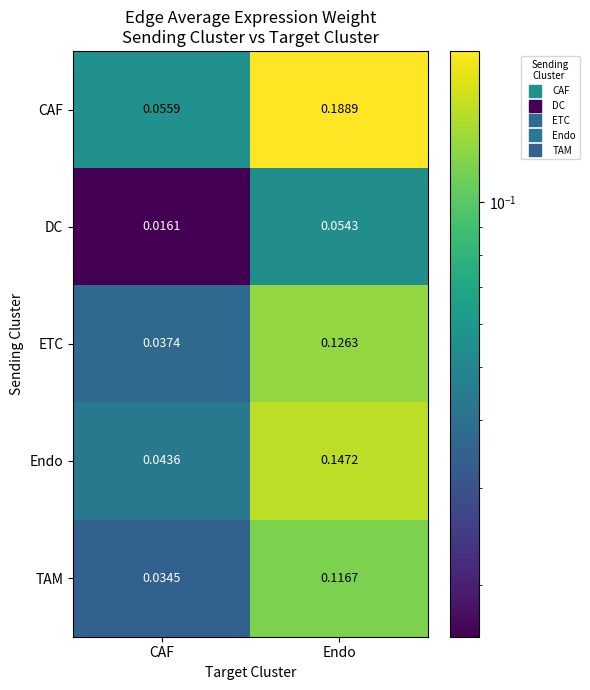

At how many categories does at least one series exceed 0?

2